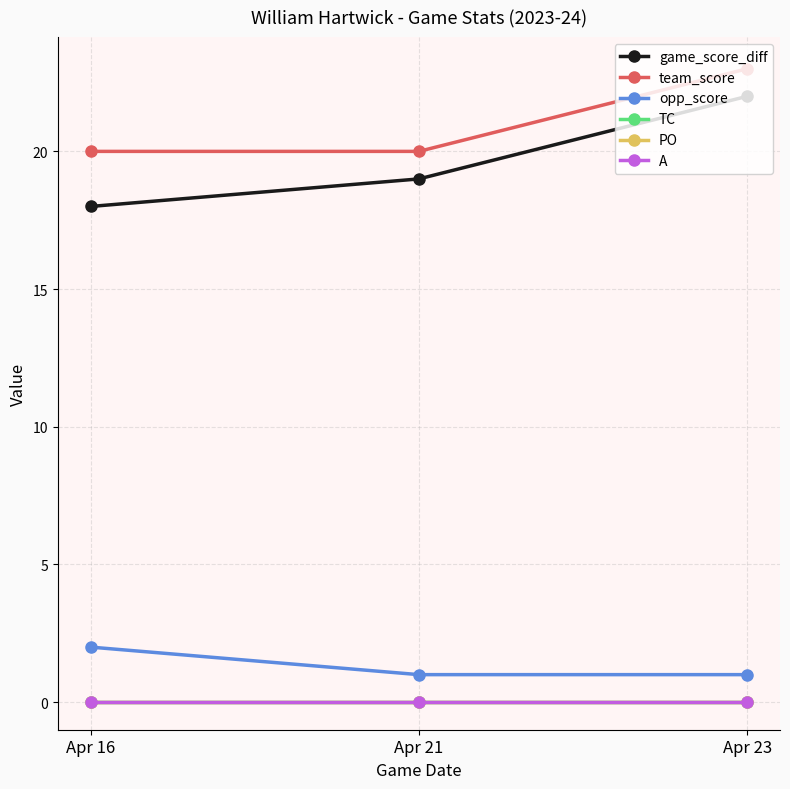

List the series in order of their peak value, lowest first.

TC, PO, A, opp_score, game_score_diff, team_score